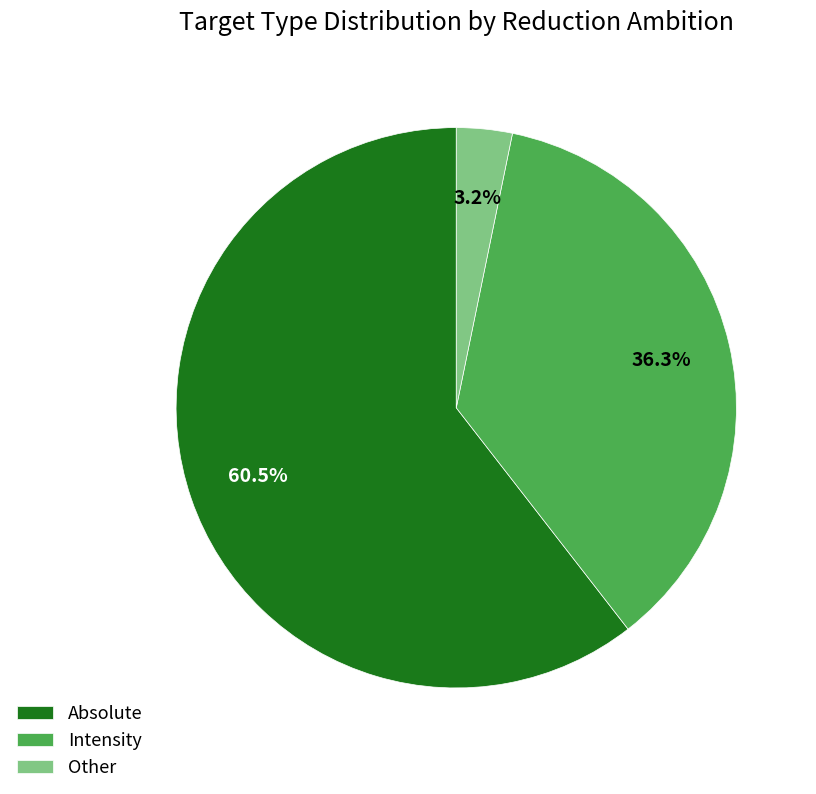

To the nearest percent, what is the average slice percentage?

33%